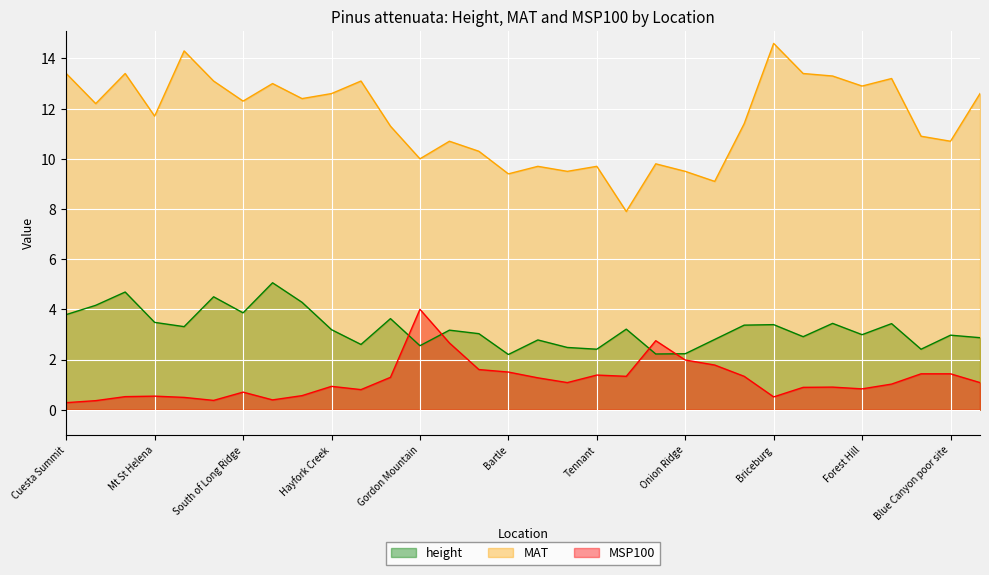

True or false: height and MAT intersect in this chart.

False